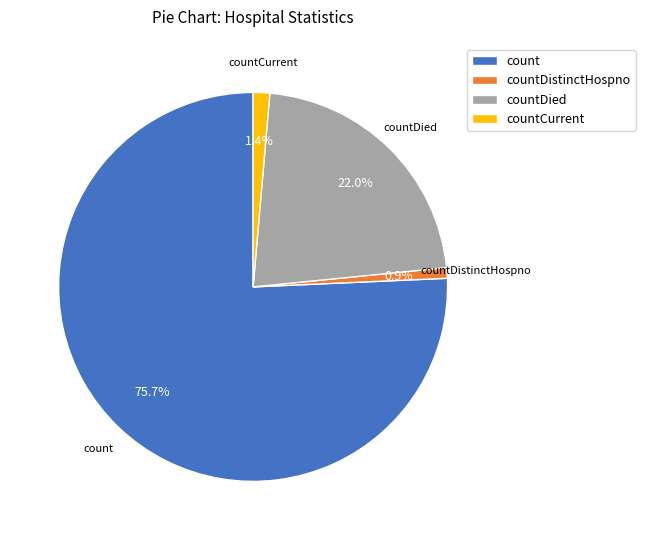

To the nearest percent, what percentage of the pie is countDistinctHospno?

1%